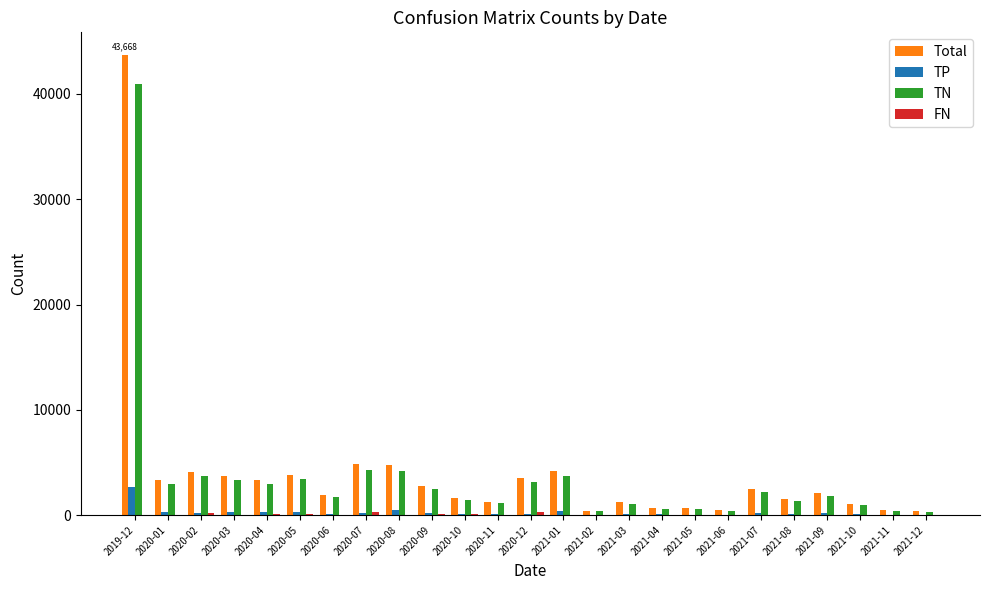

At which category is the sum across all series the highest?

2019-12